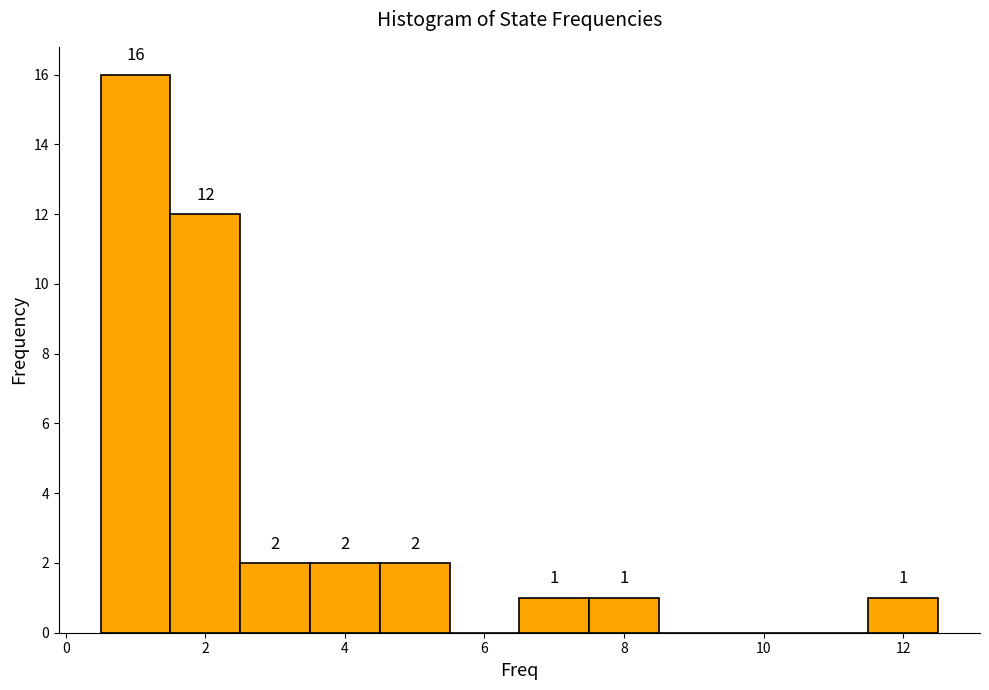

Which range on the x-axis has the tallest bar?

0.5 to 1.5